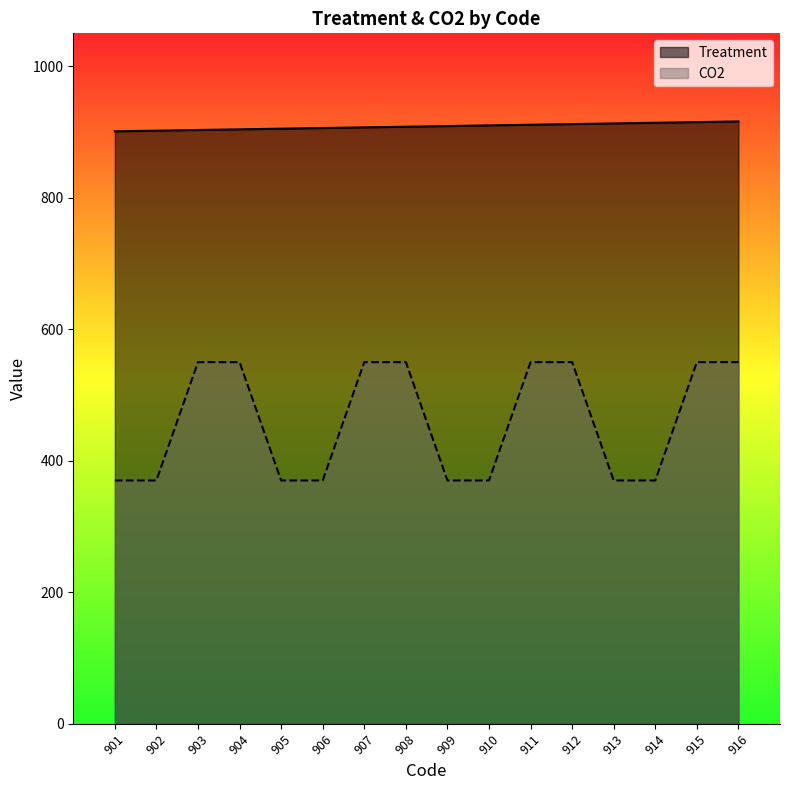

Which series has the widest spread of values?

CO2